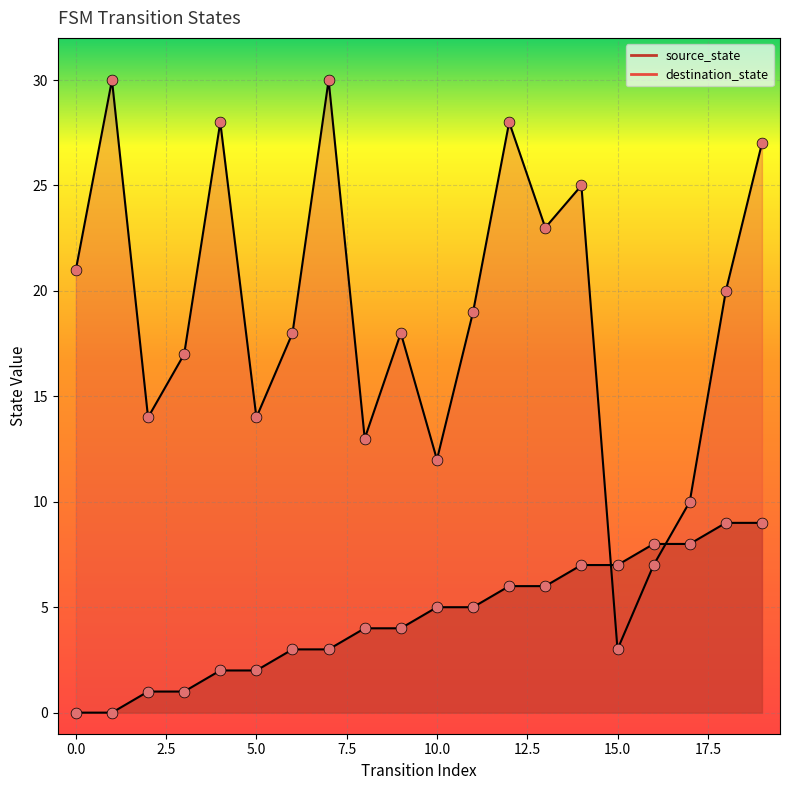

At how many categories does at least one series exceed 27?

4